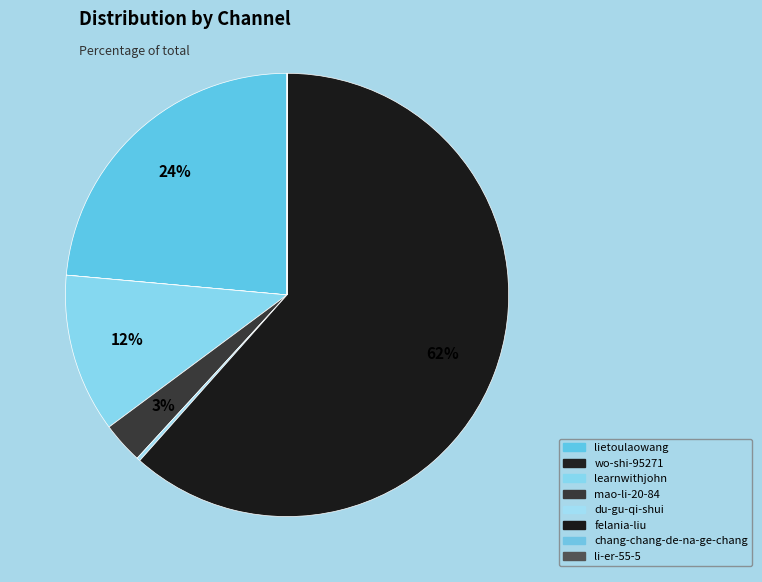

The wo-shi-95271 slice represents 12% of the pie. True or false?

False